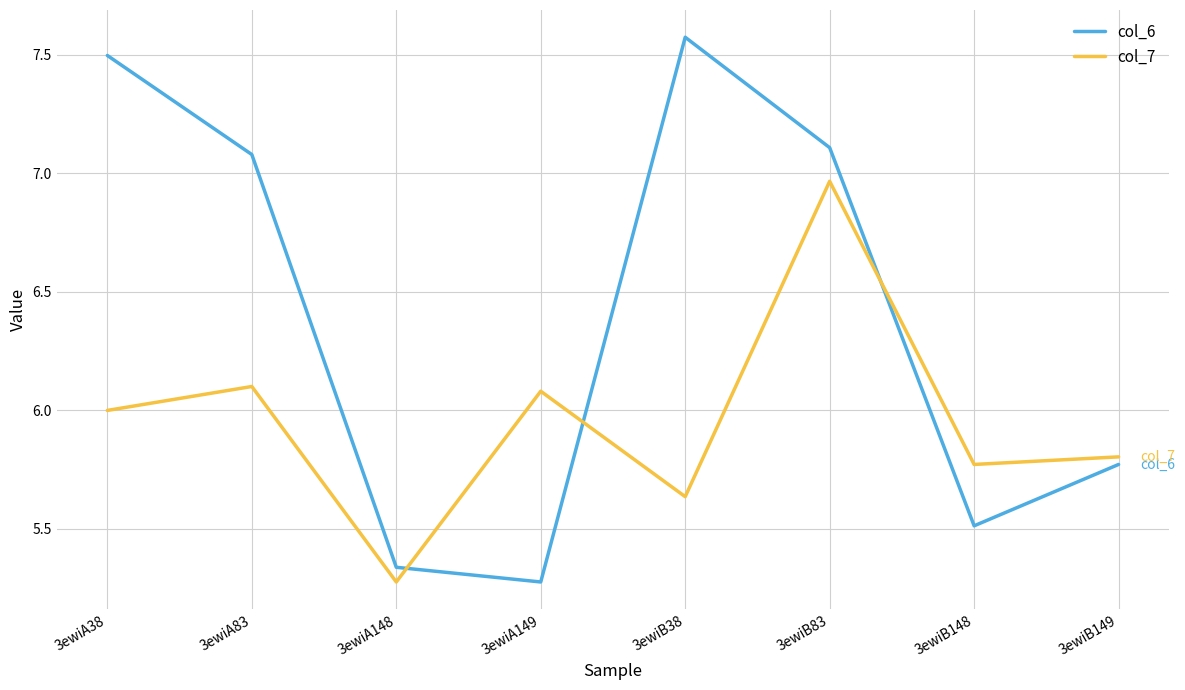

At how many categories does at least one series exceed 7?

4